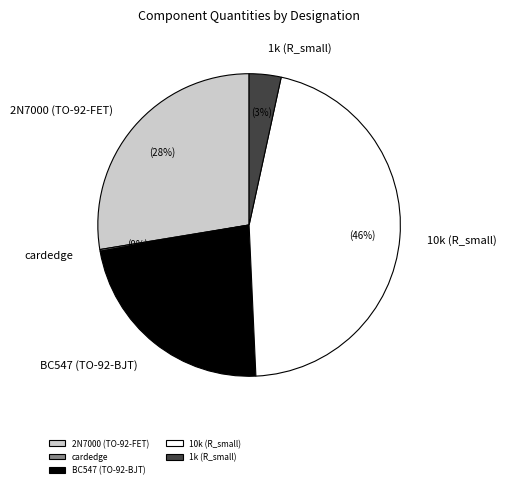

To the nearest percent, what is the combined percentage of 1k (R_small) and 10k (R_small)?

49%